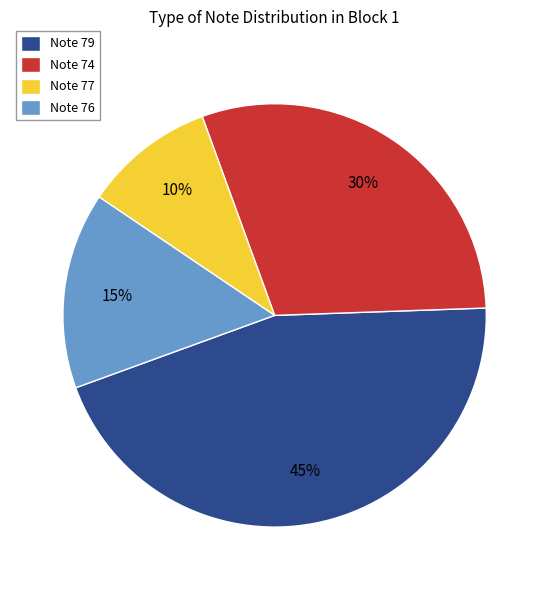

To the nearest percent, what is the difference between the Note 79 and Note 74 slice percentages?

15%